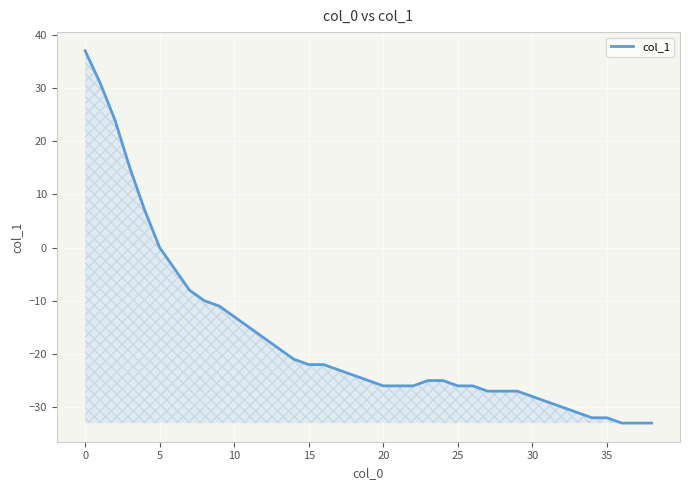

How many series are shown in this chart?

1